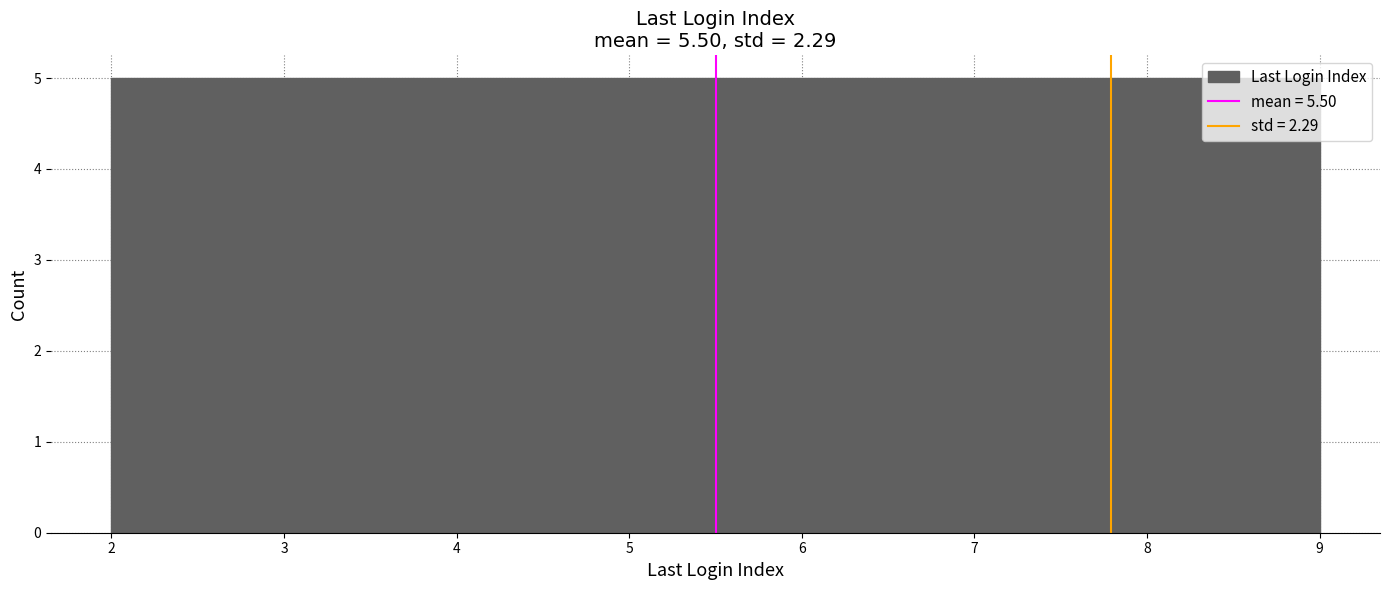

Reading left to right, list every bar in this chart as the range it spans on the x-axis followed by its height. Neither the bar edges nor the heights are printed on the chart, so give them approximately, as read against the axes.

2.0 to 2.9: 5
2.9 to 3.8: 5
3.8 to 4.6: 5
4.6 to 5.5: 5
5.5 to 6.4: 5
6.4 to 7.3: 5
7.3 to 8.1: 5
8.1 to 9.0: 5